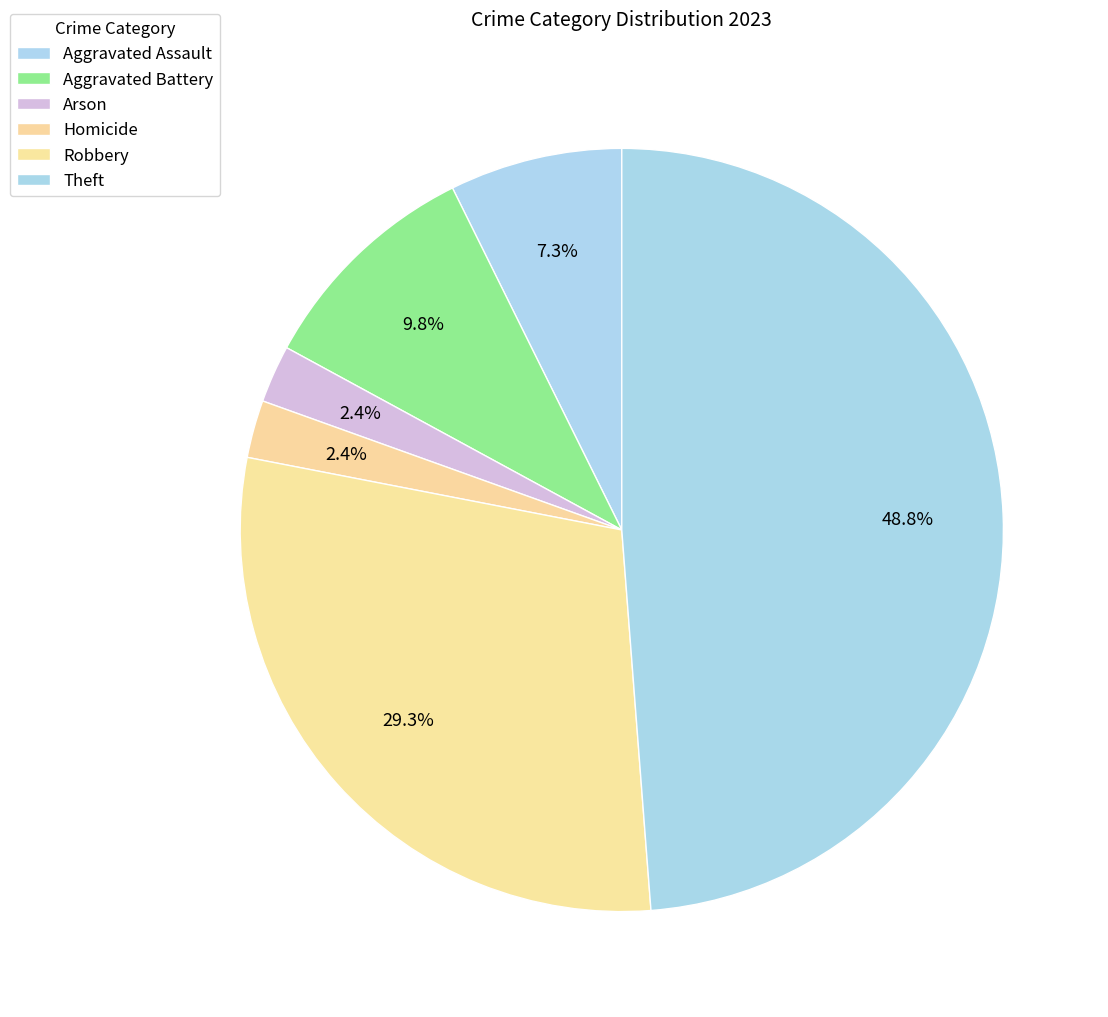

What is the largest slice in the pie chart?

Theft